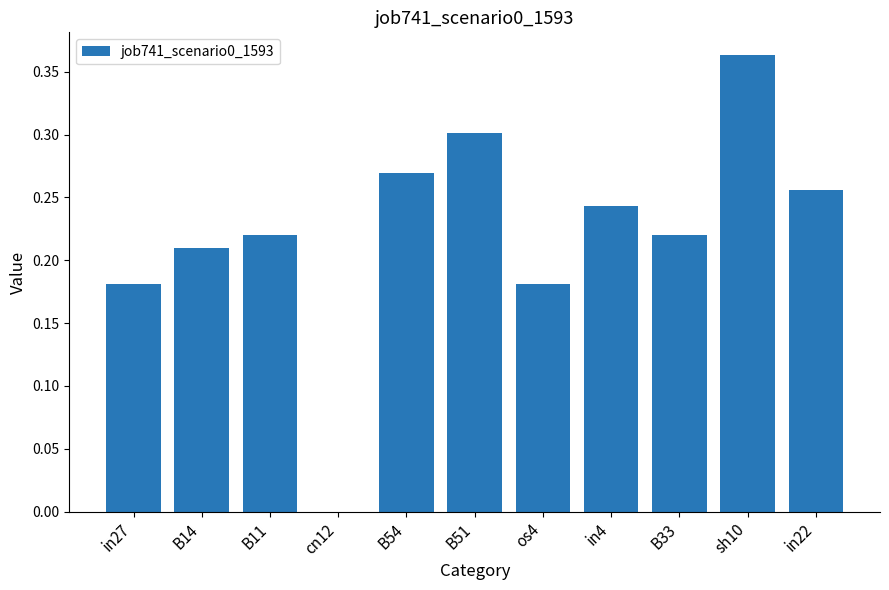

Which label corresponds to the largest value in the chart?

sh10